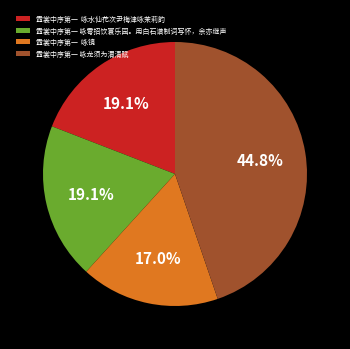

Approximately how many times larger is the value at 霓裳中序第一 咏镜 compared to 霓裳中序第一 咏水仙花次尹梅津咏茉莉韵?

0.9